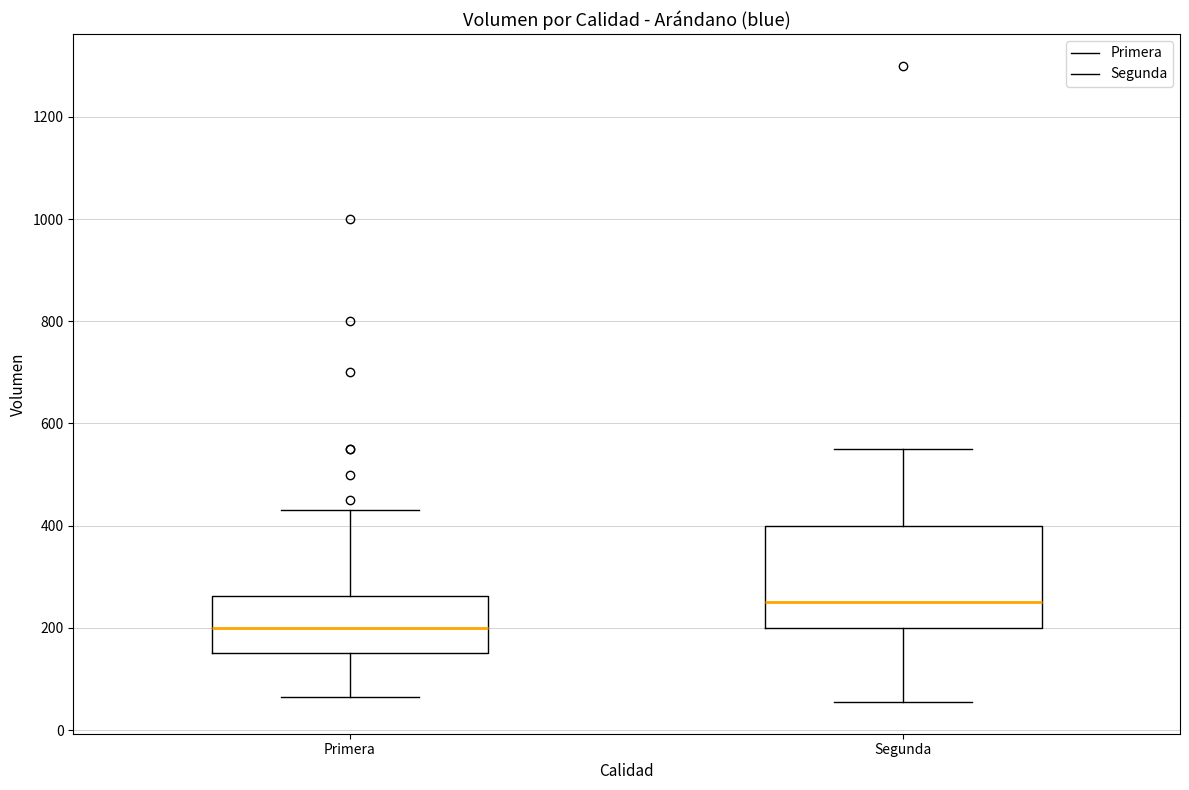

Comparing the boxes themselves (not the whiskers), which one is the tallest?

Segunda